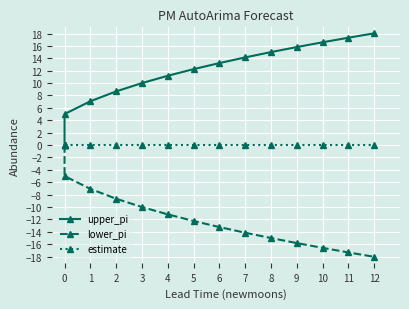

How many lines are shown in the chart?

3